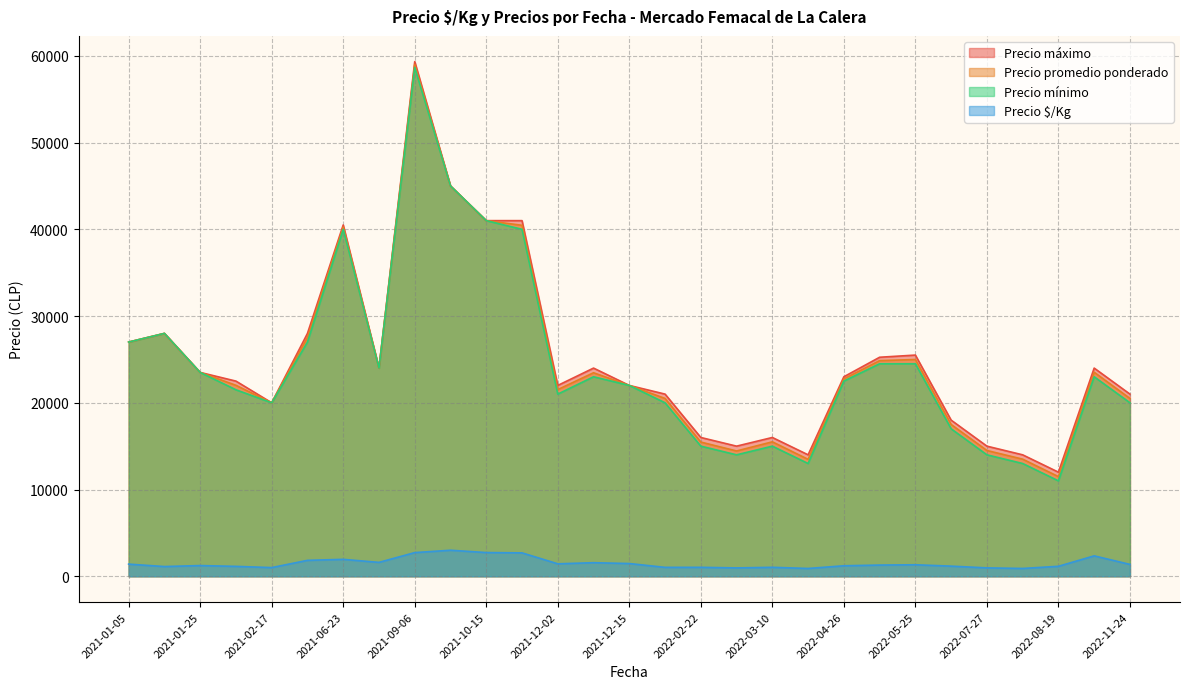

What is the difference between the maximum and minimum values in the Precio máximo series?

47333.3